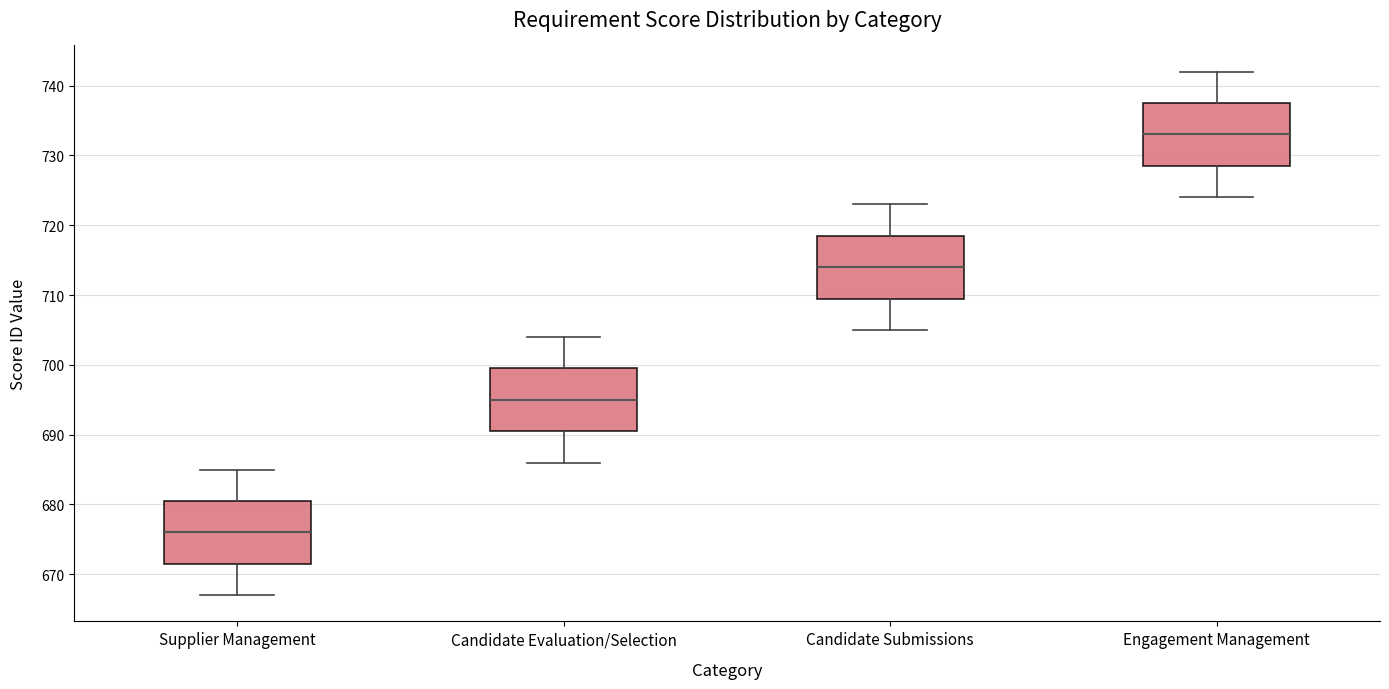

Which box's median line is the lowest?

Supplier Management